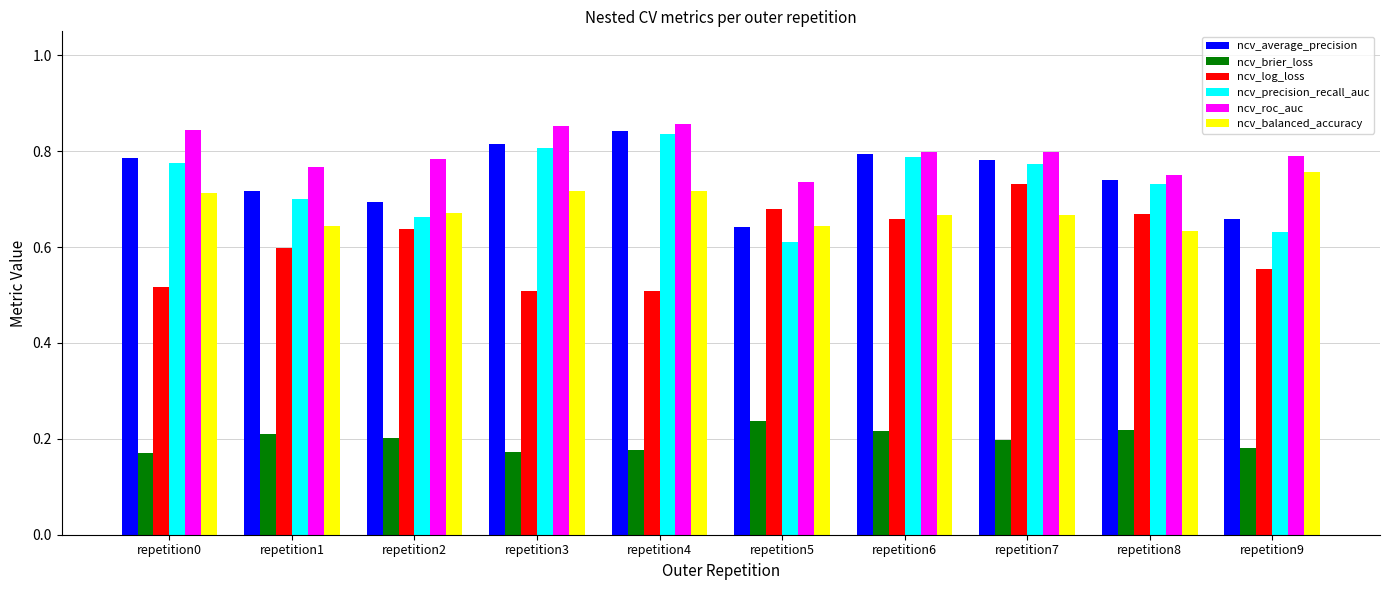

True or false: ncv_log_loss has a value of 1.0 at repetition9.

False